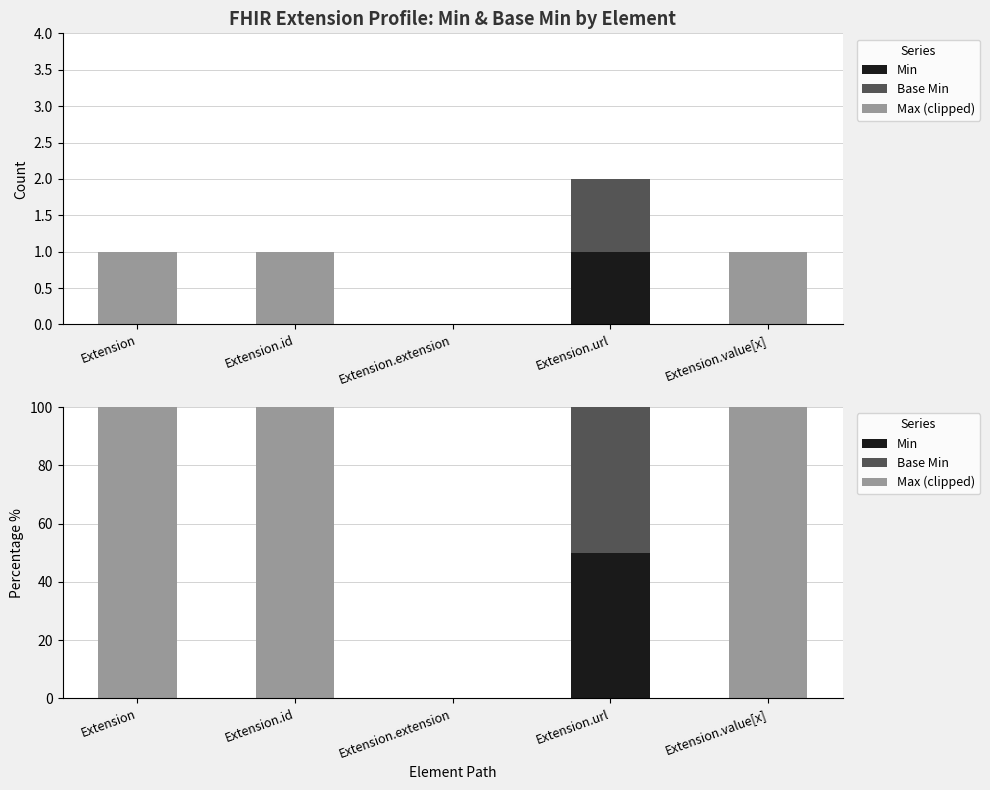

Which category has the lowest value in the Base Min series?

Extension